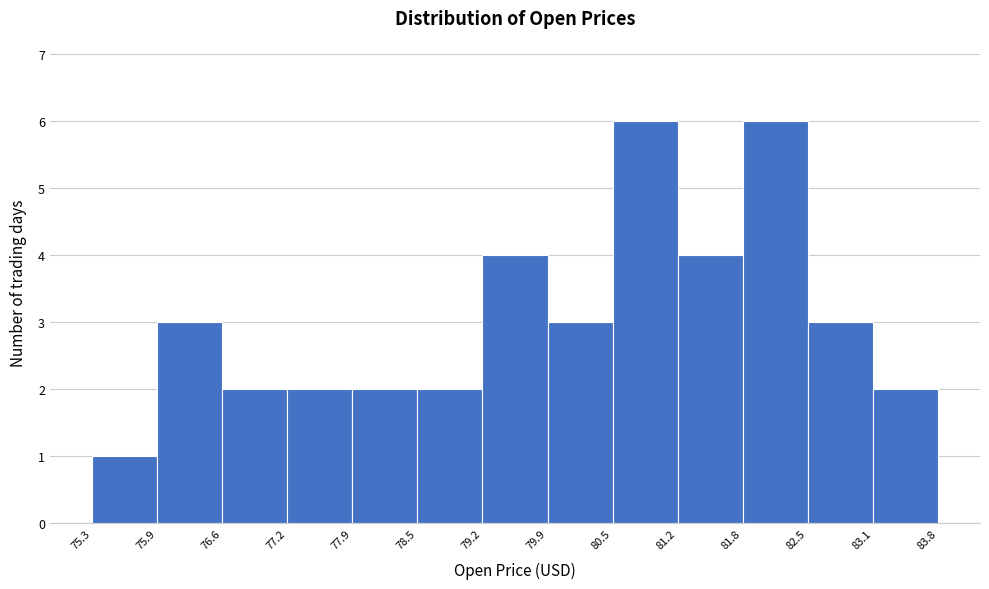

Reading left to right, transcribe this chart: for each bar, give the range it covers on the x-axis and its height. The values are not printed on the chart, so give them approximately, as read against the axis.

75.3 to 75.9: 1
75.9 to 76.6: 3
76.6 to 77.2: 2
77.2 to 77.9: 2
77.9 to 78.5: 2
78.5 to 79.2: 2
79.2 to 79.9: 4
79.9 to 80.5: 3
80.5 to 81.2: 6
81.2 to 81.8: 4
81.8 to 82.5: 6
82.5 to 83.1: 3
83.1 to 83.8: 2